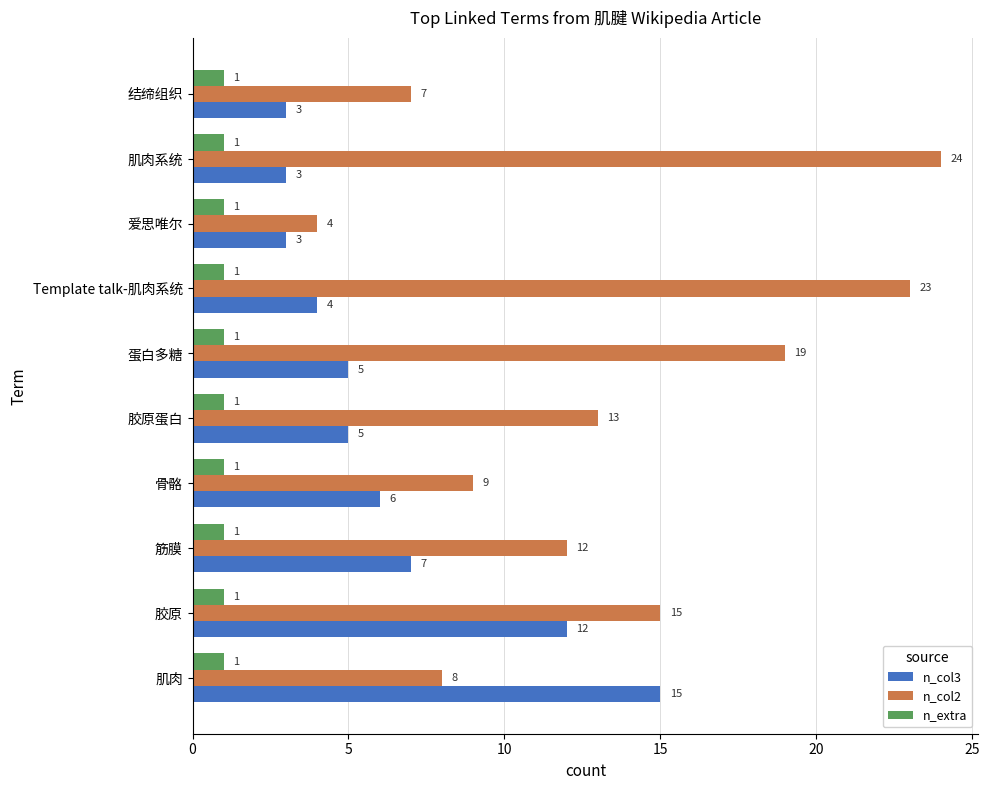

At how many categories does at least one series exceed 3?

10